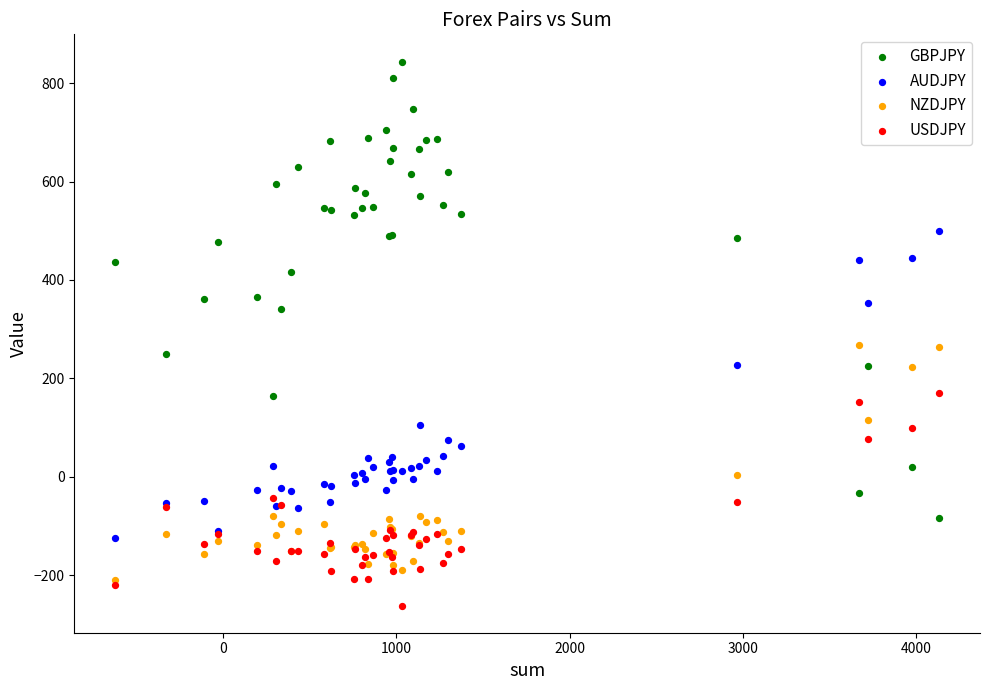

What are all the series names shown in the legend?

GBPJPY, AUDJPY, NZDJPY, USDJPY